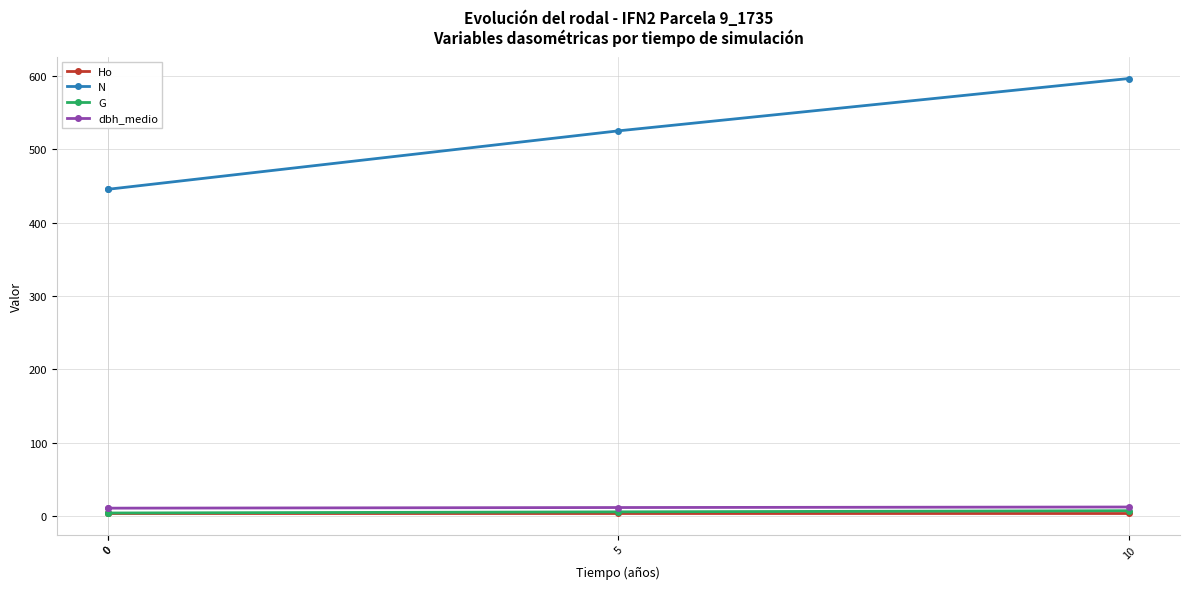

Is it true that N equals 596.8 at 10?

True